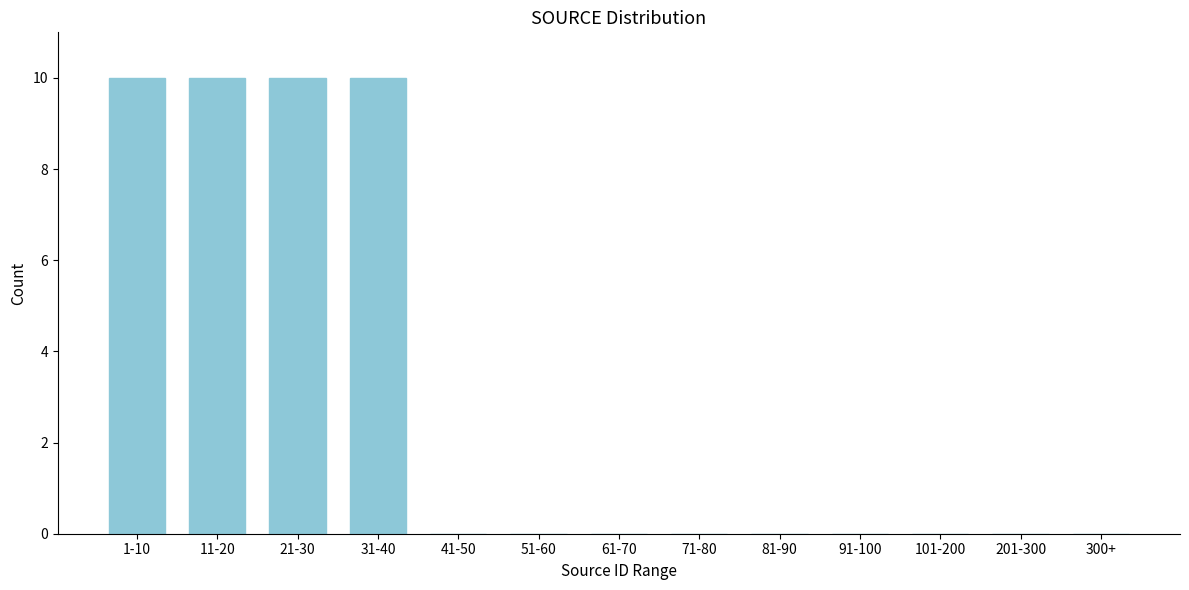

Reading right to left, extract all data points from this chart.

300+=0	201-300=0	101-200=0	91-100=0	81-90=0	71-80=0	61-70=0	51-60=0	41-50=0	31-40=10	21-30=10	11-20=10	1-10=10